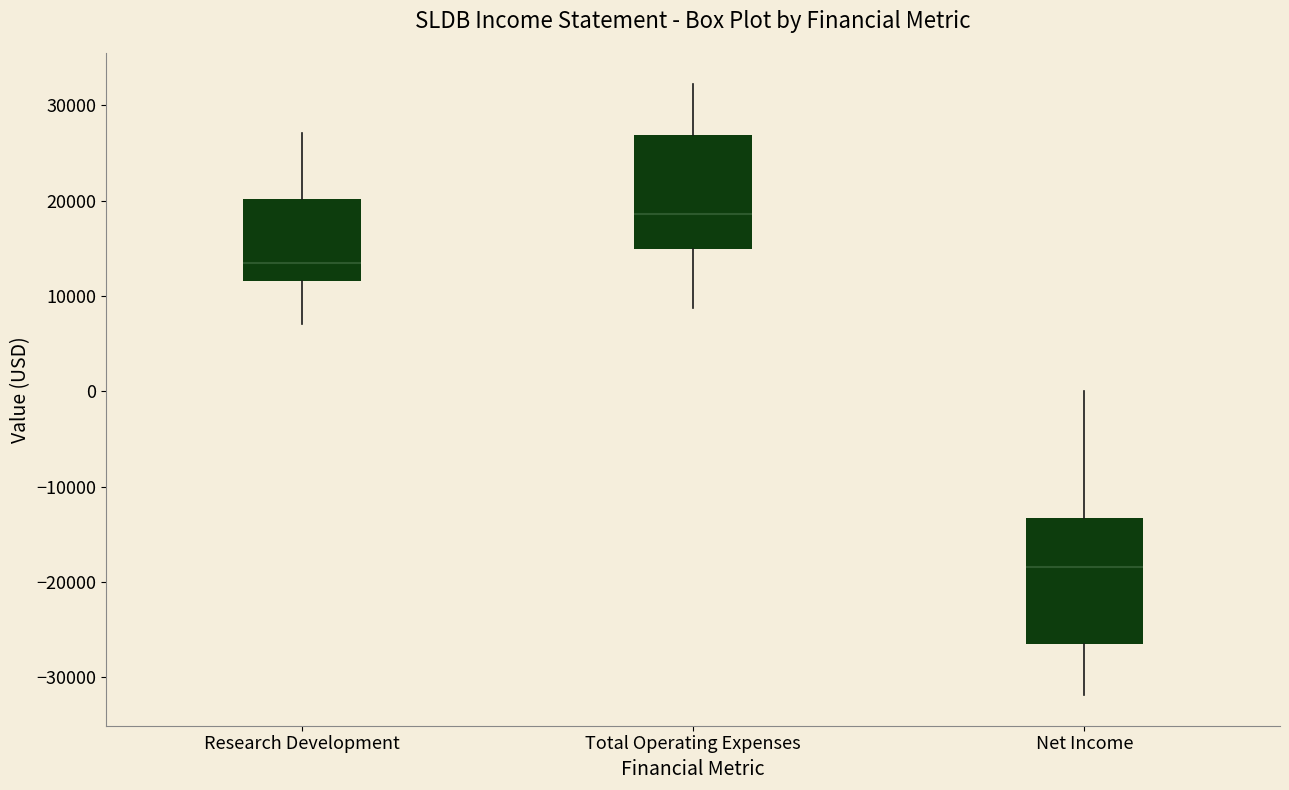

Where is the upper edge of the box for Research Development on the y-axis? The values are not printed on the chart, so give them approximately, as read against the axis.

20000